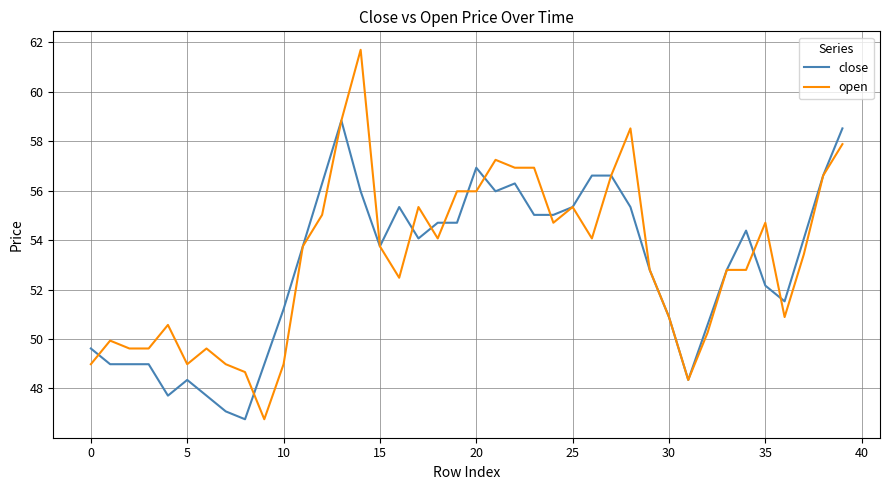

What are all the series names shown in the legend?

close, open